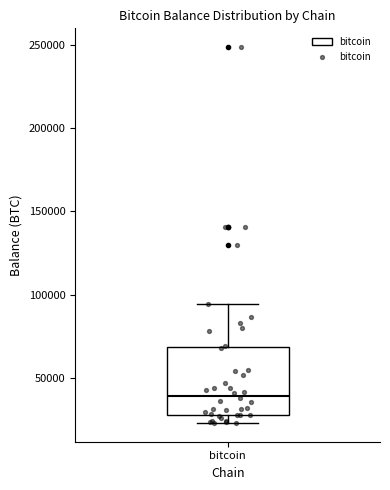

Read this box plot against the y-axis: the position of the median line, the range covered by the box, and the ends of both whiskers. The values are not printed on the chart, so give them approximately, as read against the axis.

median 40000, box 30000 to 70000, whiskers 25000 to 95000